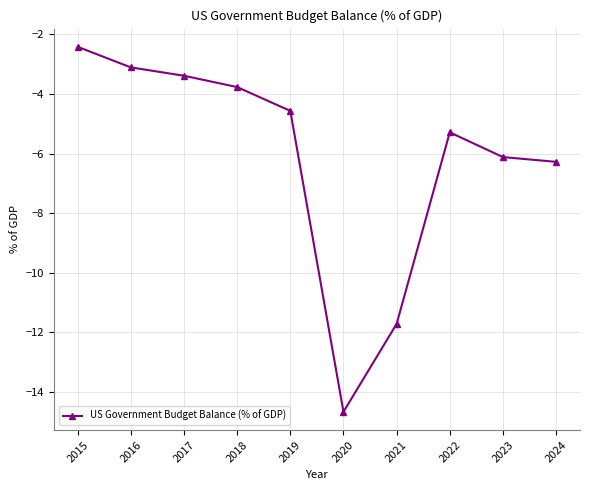

How many interior local valleys (lower than both neighbors) does the data have?

1